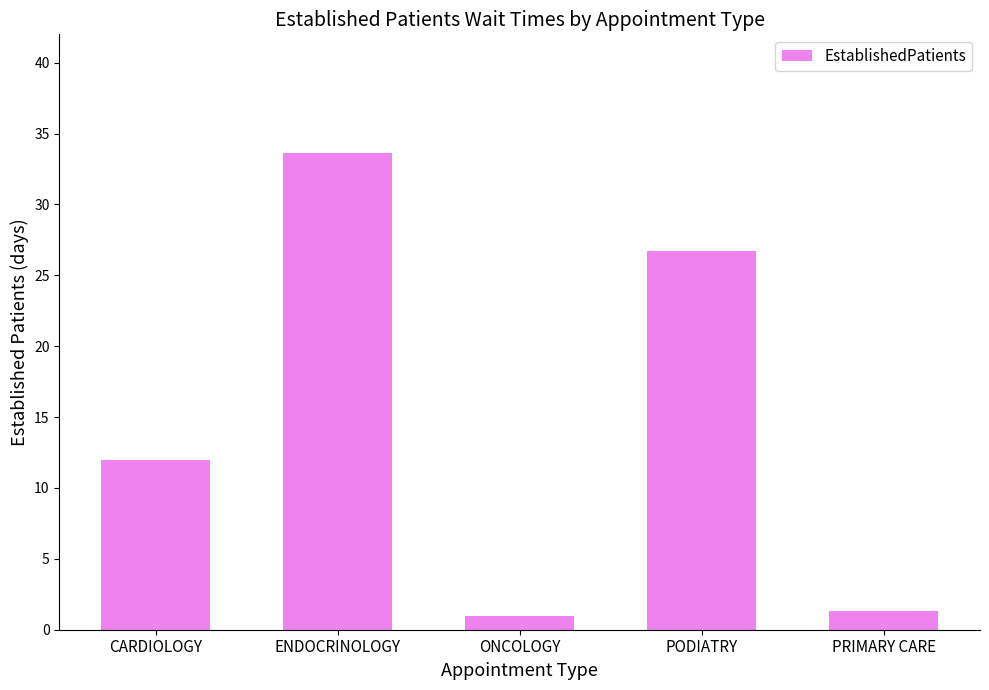

What is the average value?

14.9